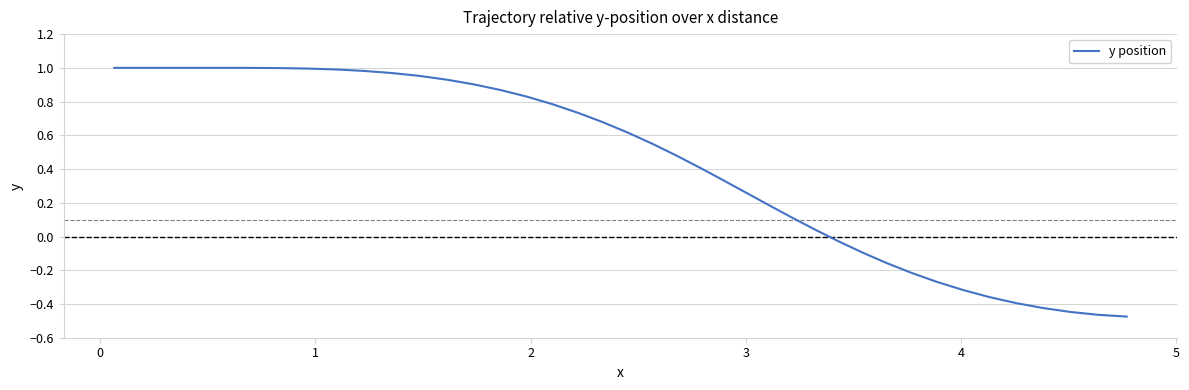

What is the sum of all values?

17.0